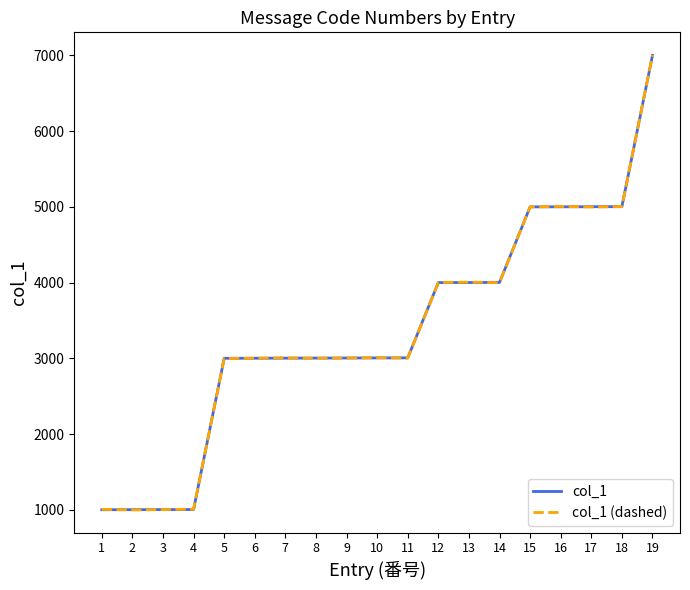

What is the total value across all series at 1?

2005